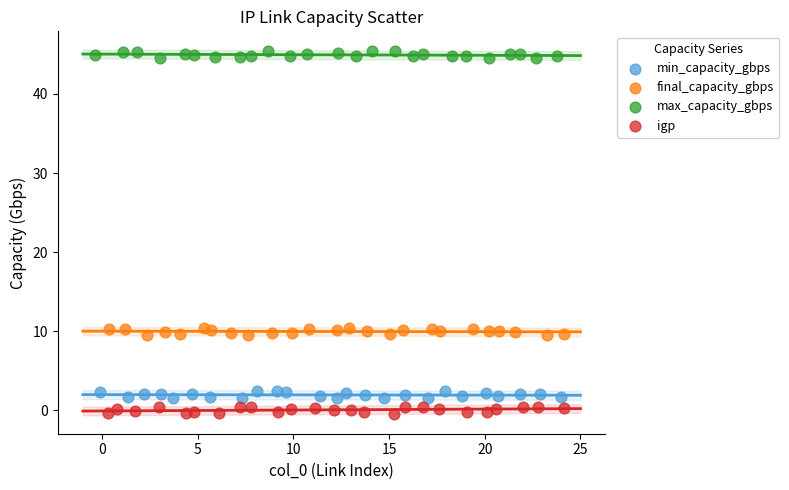

Which series reaches the maximum Y coordinate?

max_capacity_gbps